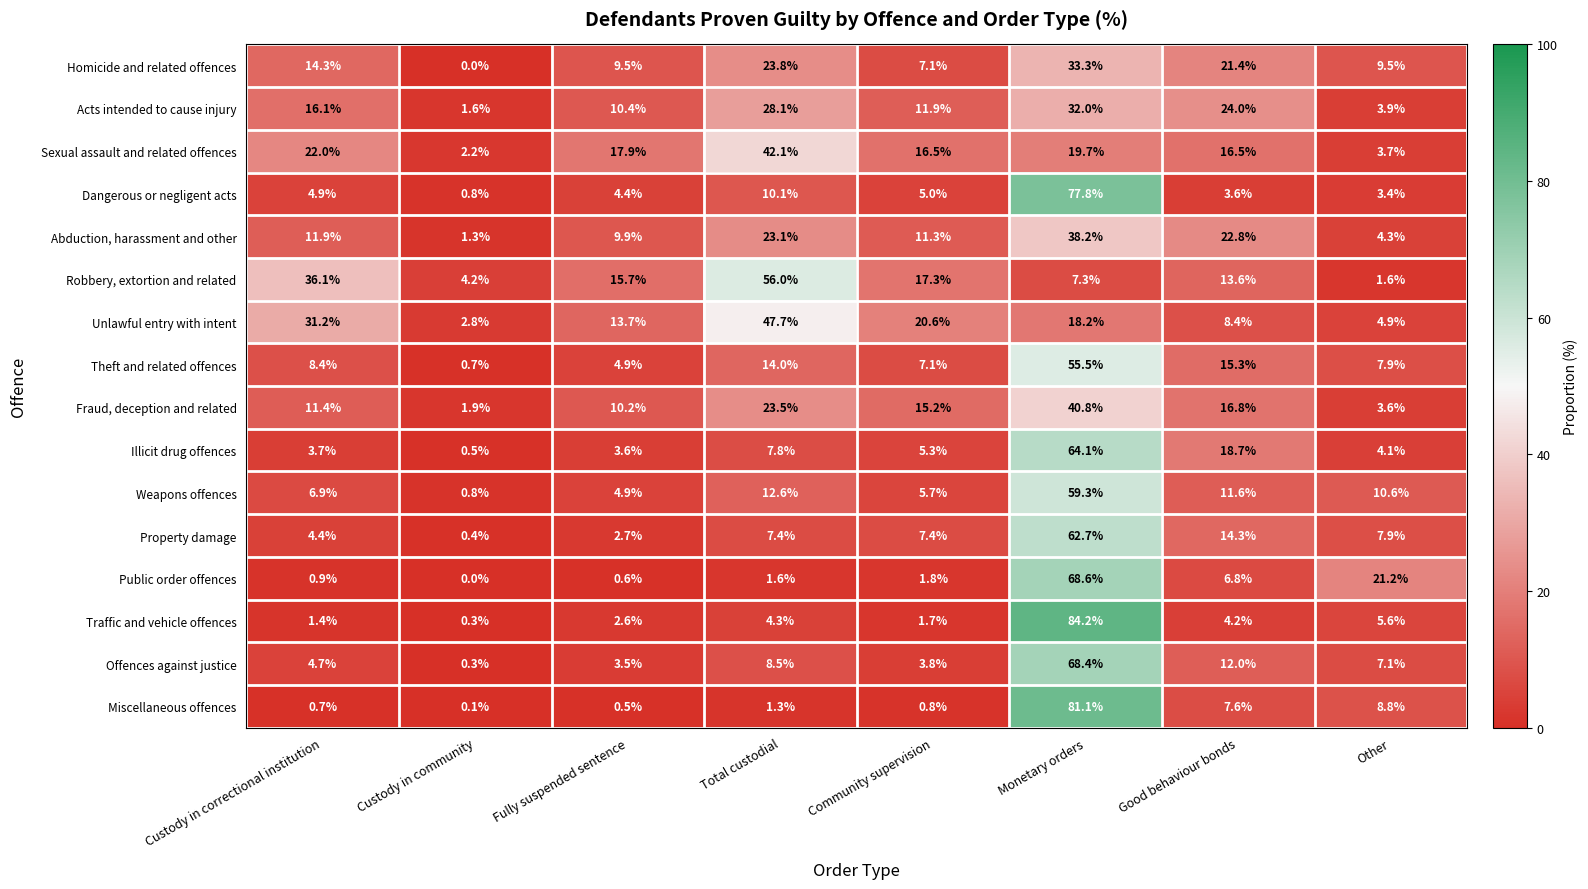

Which series changed the most between Custody in community and Community supervision?

Unlawful entry with intent